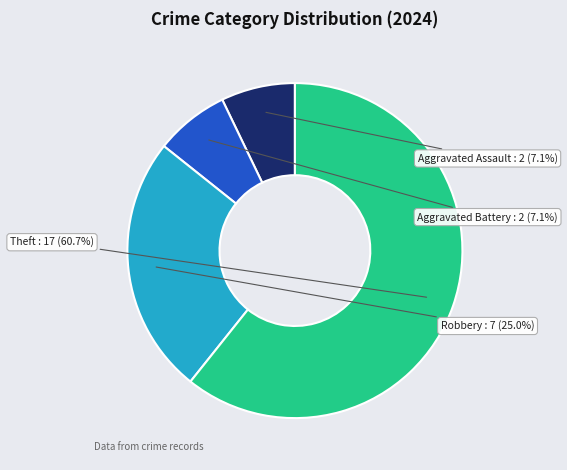

Is there any slice that represents more than half of the pie?

Yes